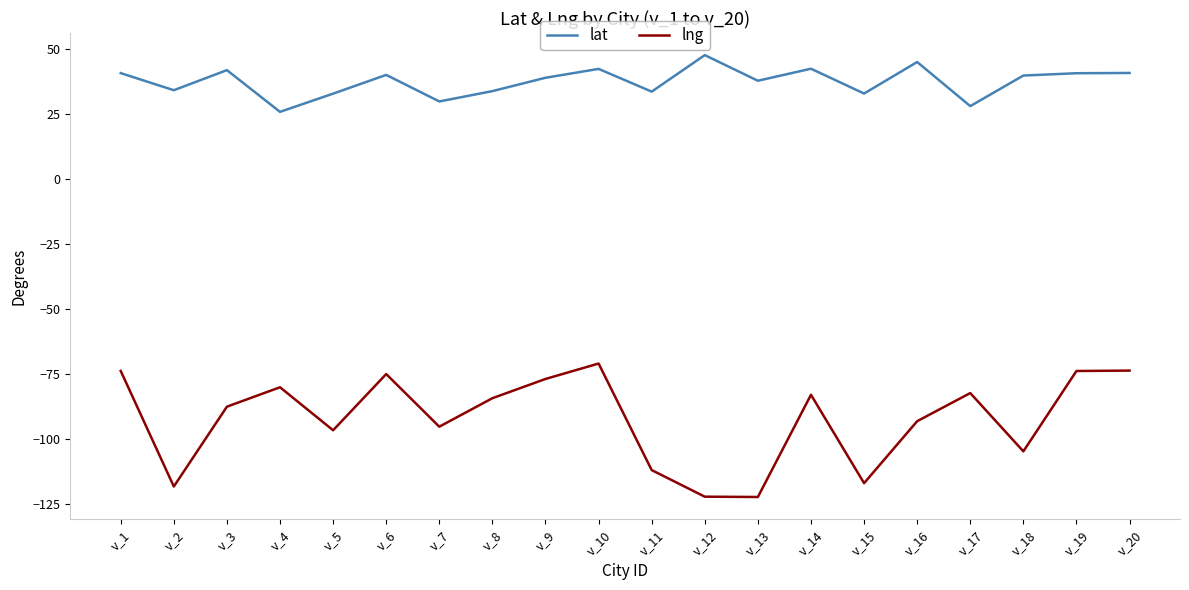

In lng, how many points are lower than both neighbors (excluding endpoints)?

6